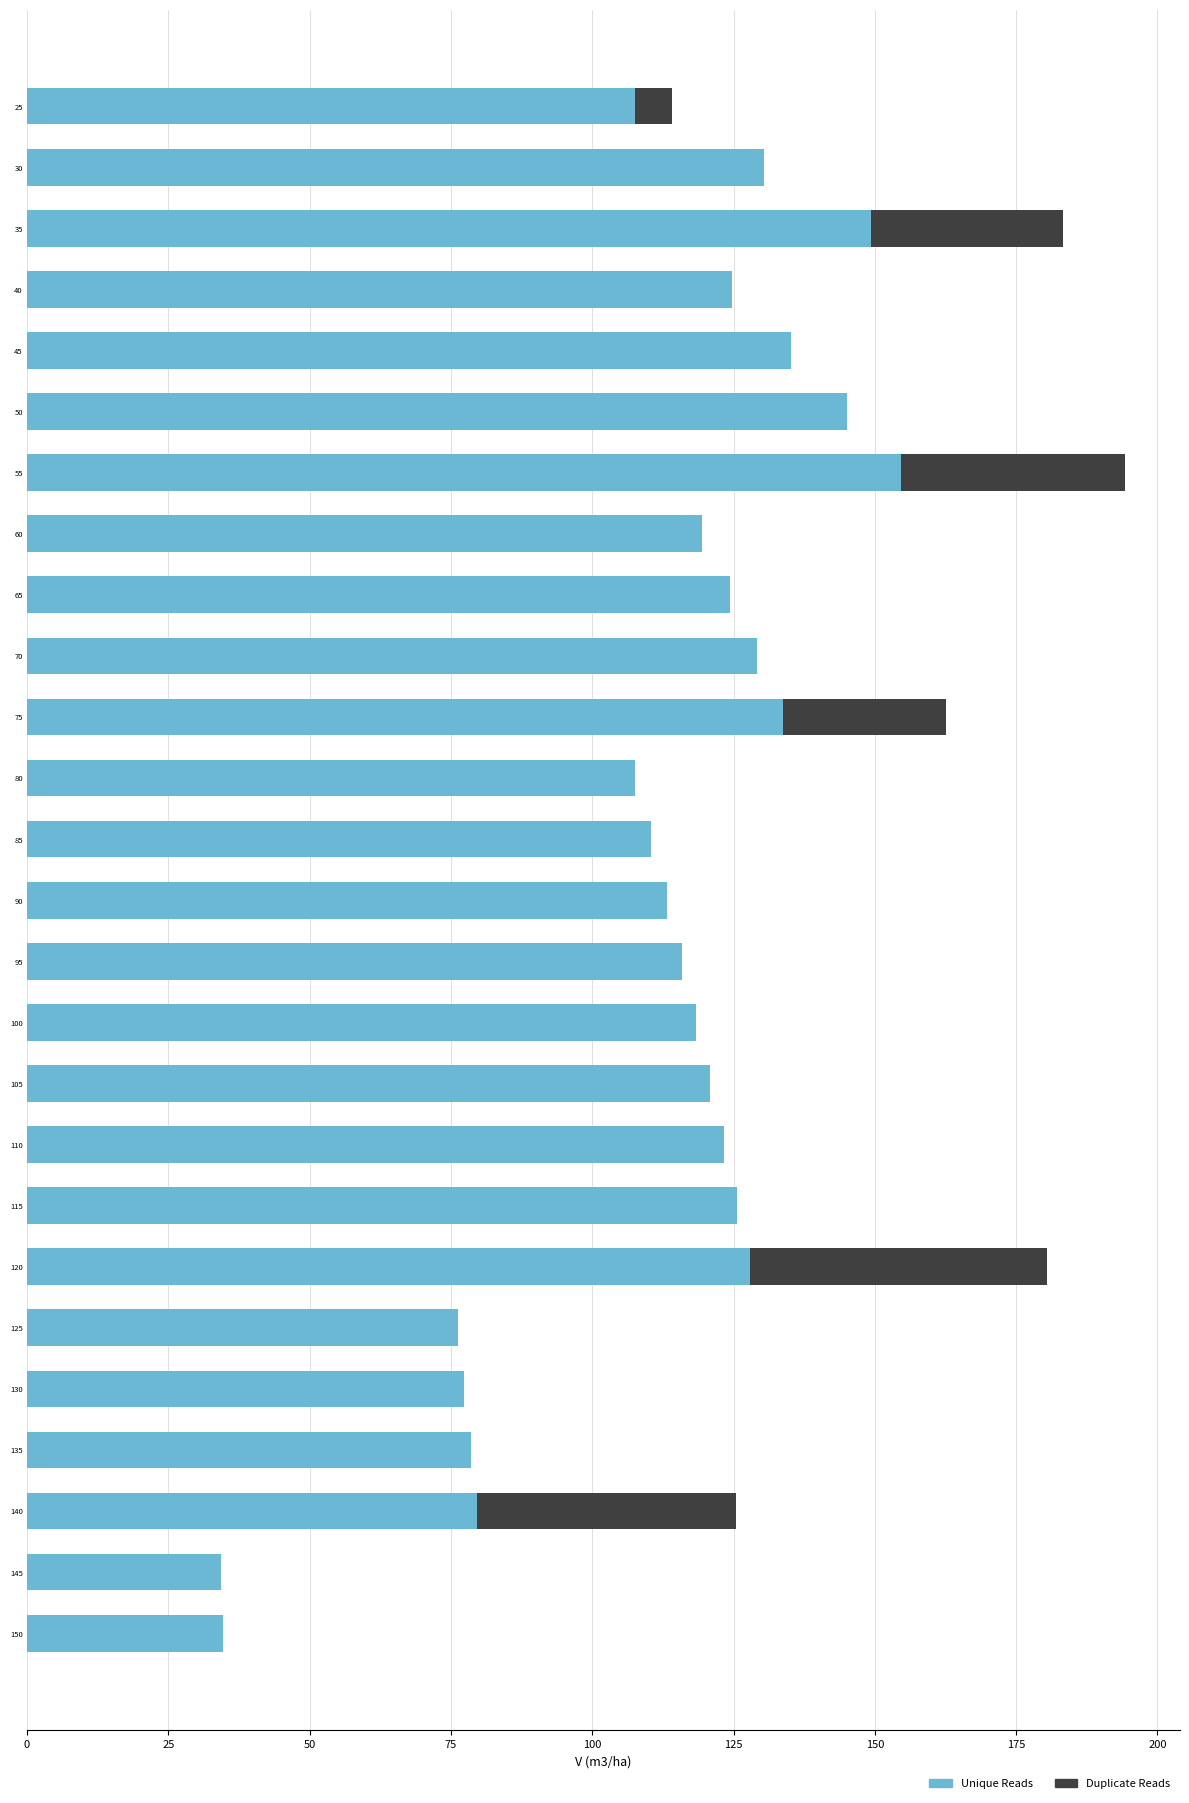

What is the total value across all series at 90?

113.2